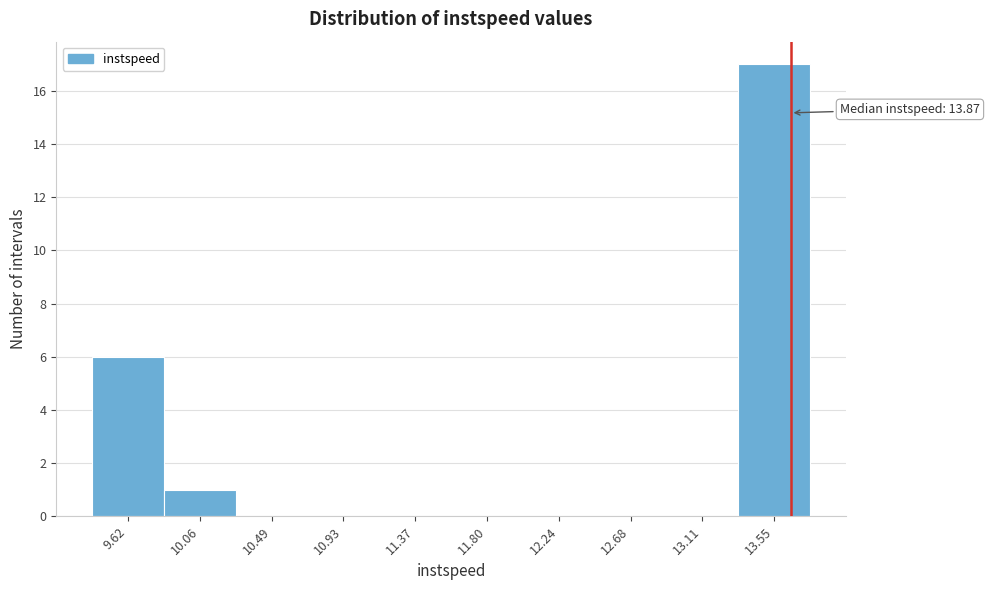

Reading right to left, extract all data points from this chart.

13.55=17	13.11=0	12.68=0	12.24=0	11.80=0	11.37=0	10.93=0	10.49=0	10.06=1	9.62=6